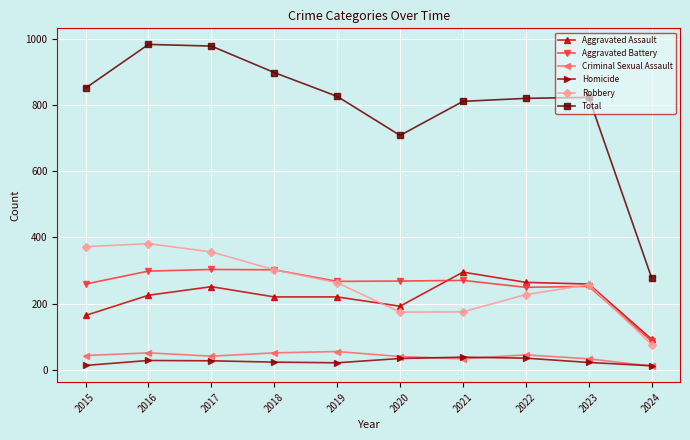

At which label does Total first exceed 826?

2015